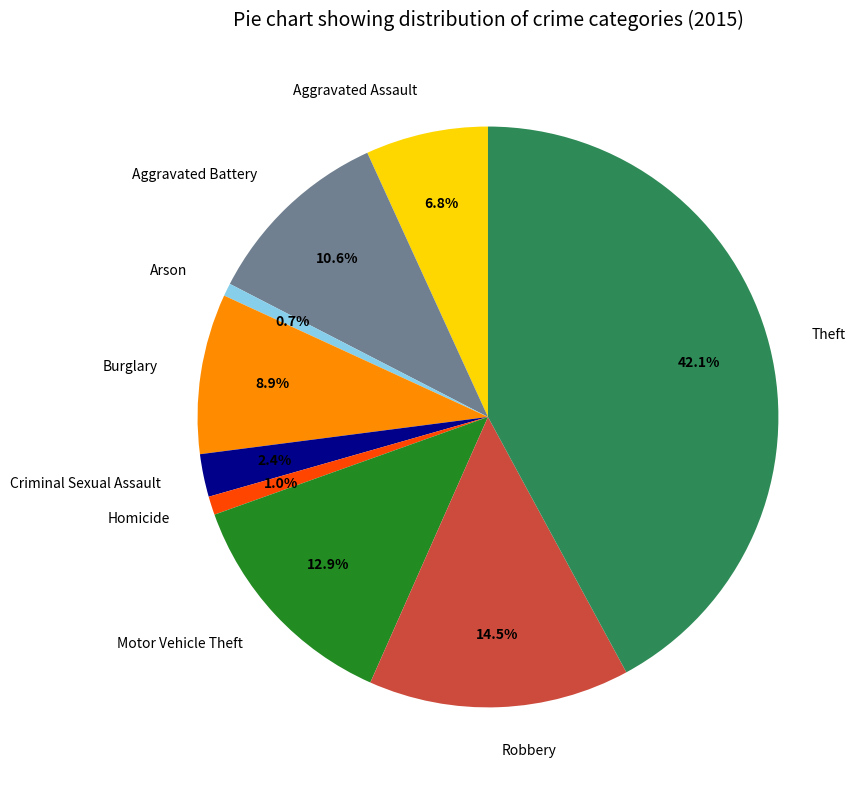

Does Aggravated Battery represent more than half of the total?

No